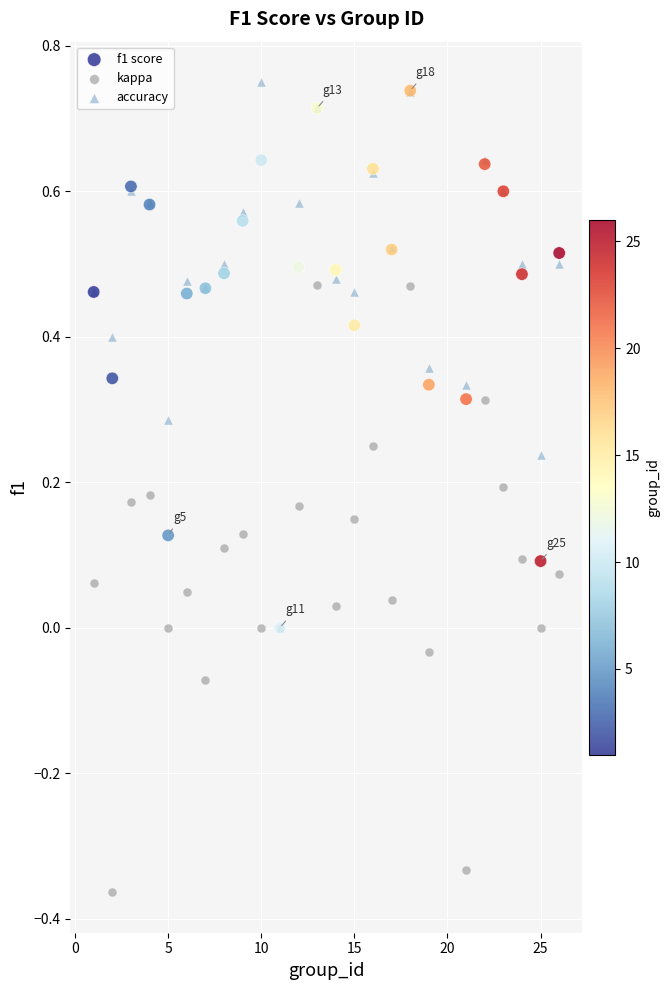

Which series has the widest spread of Y values?

kappa